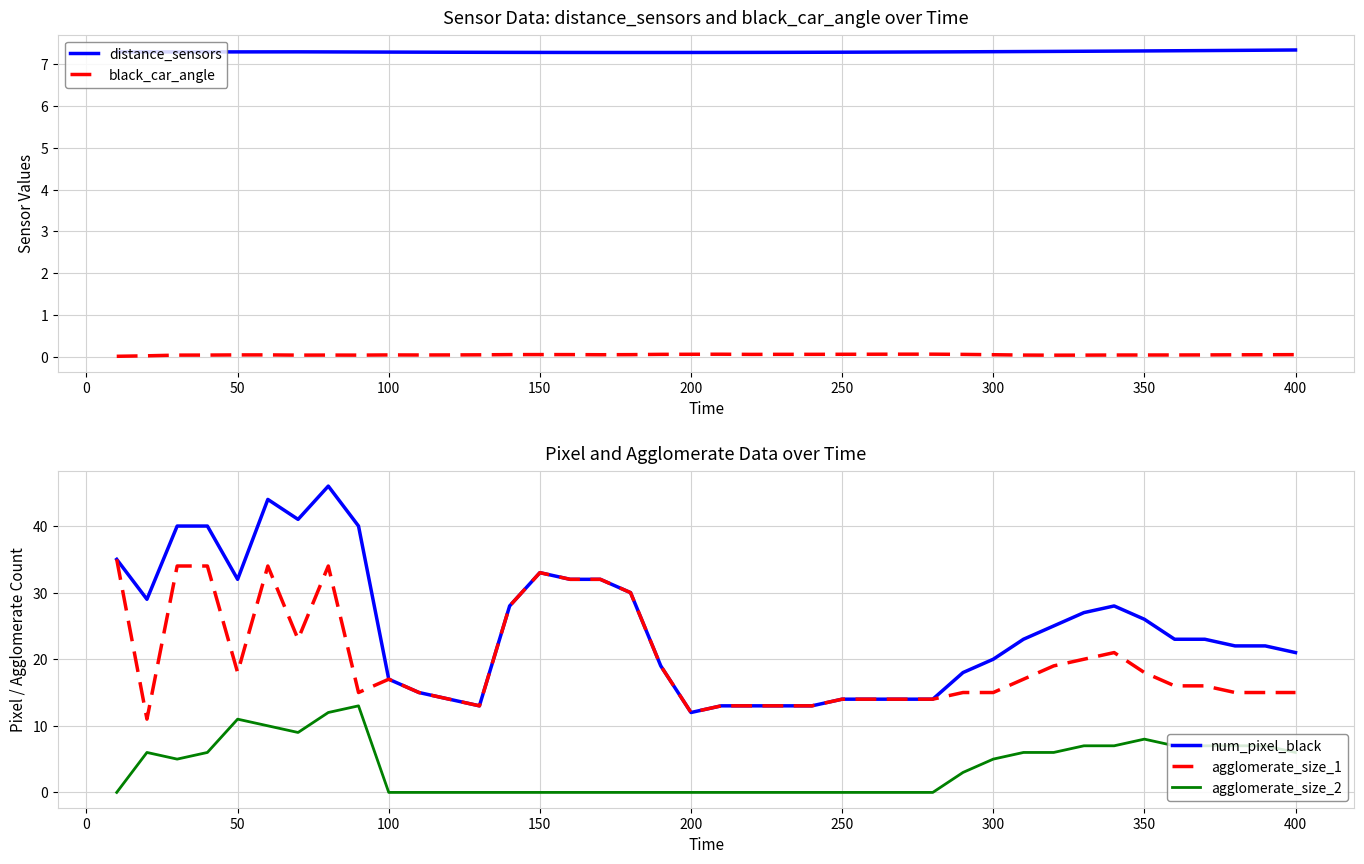

True or false: agglomerate_size_2 and agglomerate_size_1 cross at least once.

False